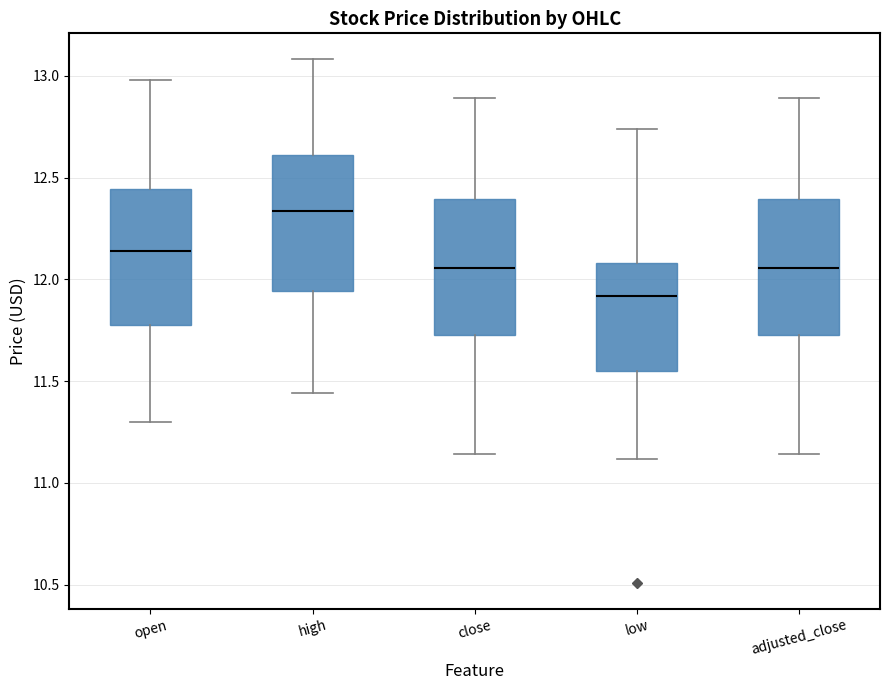

Reading left to right, read every box against the y-axis: the position of its median line, the range the box covers, and the ends of its whiskers. The values are not printed on the chart, so give them approximately, as read against the axis.

open: median 12.15, box 11.80 to 12.45, whiskers 11.30 to 13.00
high: median 12.35, box 11.95 to 12.60, whiskers 11.45 to 13.10
close: median 12.05, box 11.75 to 12.40, whiskers 11.15 to 12.90
low: median 11.90, box 11.55 to 12.10, whiskers 11.10 to 12.75
adjusted_close: median 12.05, box 11.75 to 12.40, whiskers 11.15 to 12.90